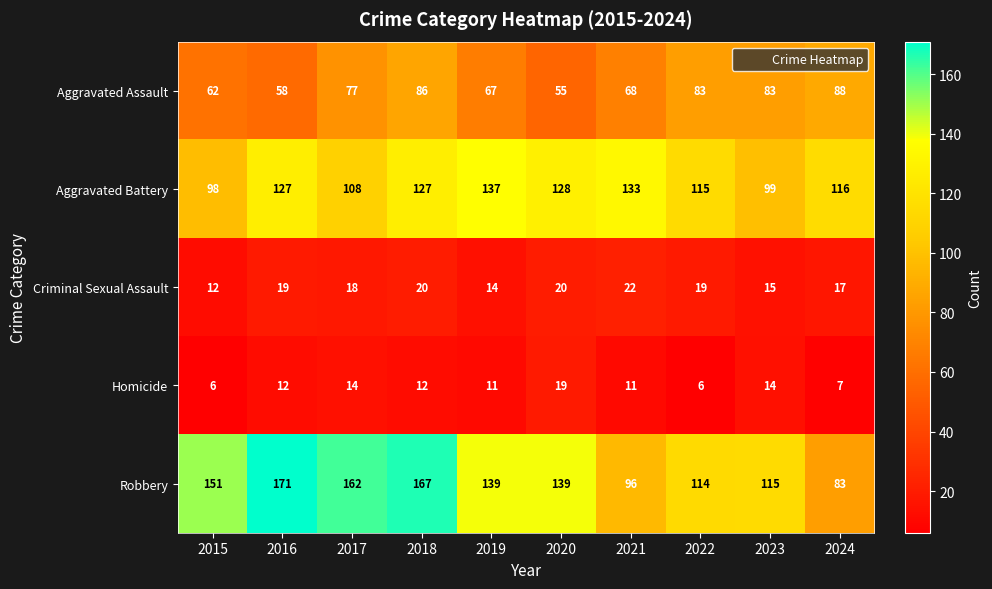

Rank the series by their maximum value, from lowest to highest.

Homicide, Criminal Sexual Assault, Aggravated Assault, Aggravated Battery, Robbery